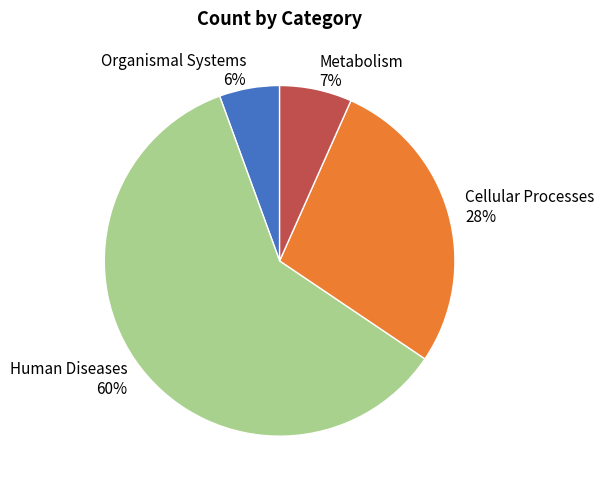

Does any single category account for the majority?

Yes